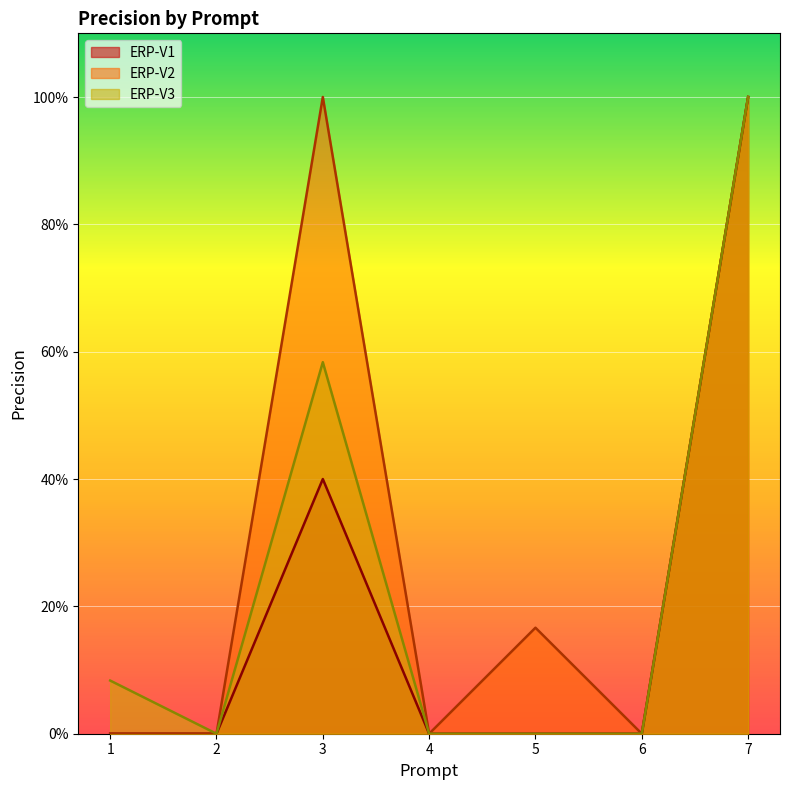

What is the total value across all series at 1?

0.1